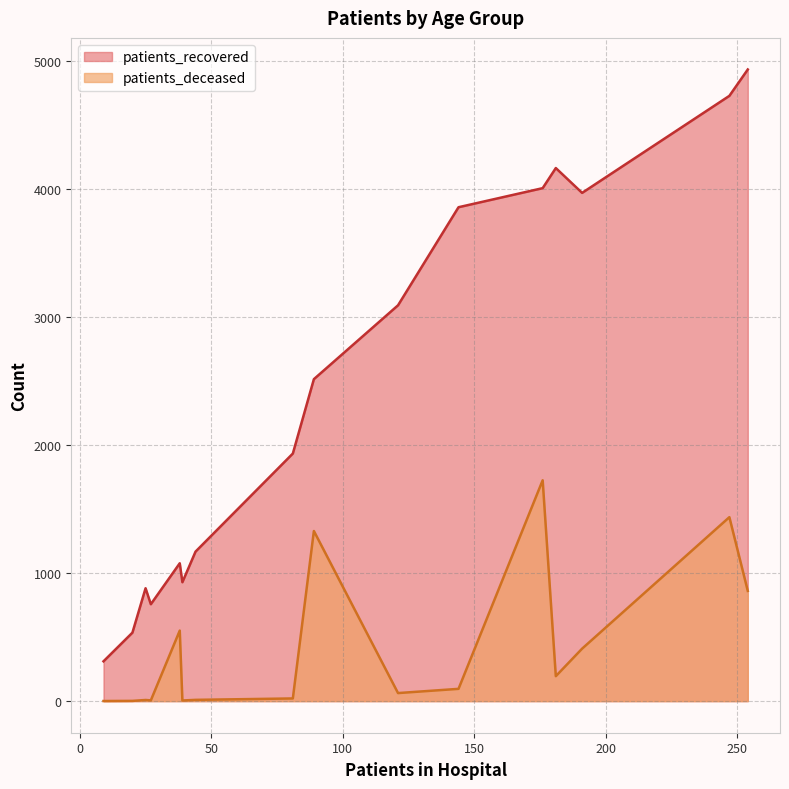

Does the chart display data point markers on the line(s)?

No